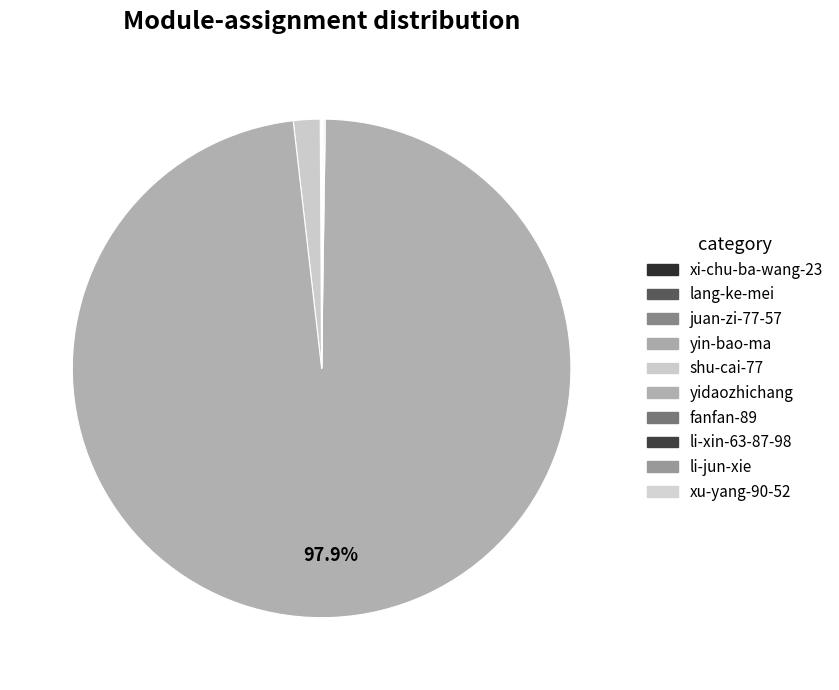

Which slice is the smallest?

lang-ke-mei